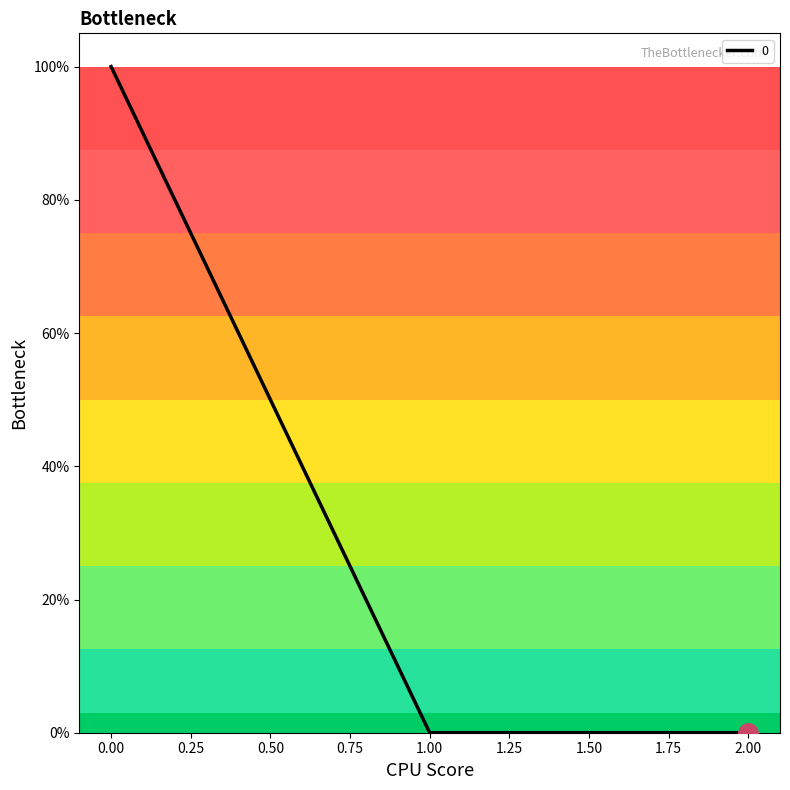

What is the maximum value shown in the chart?

1.0